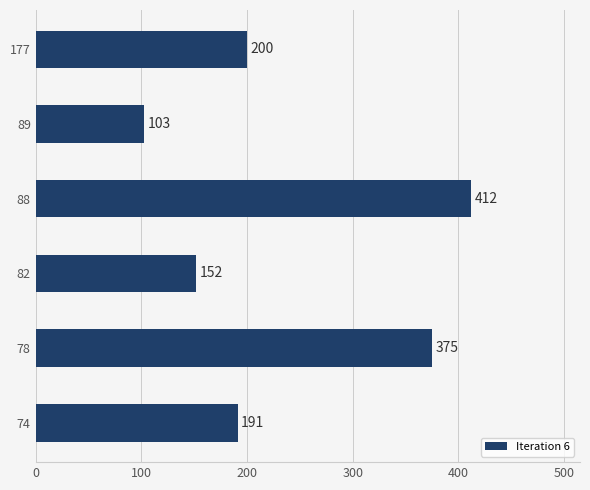

What is the change in value from 88 to 89?

-309